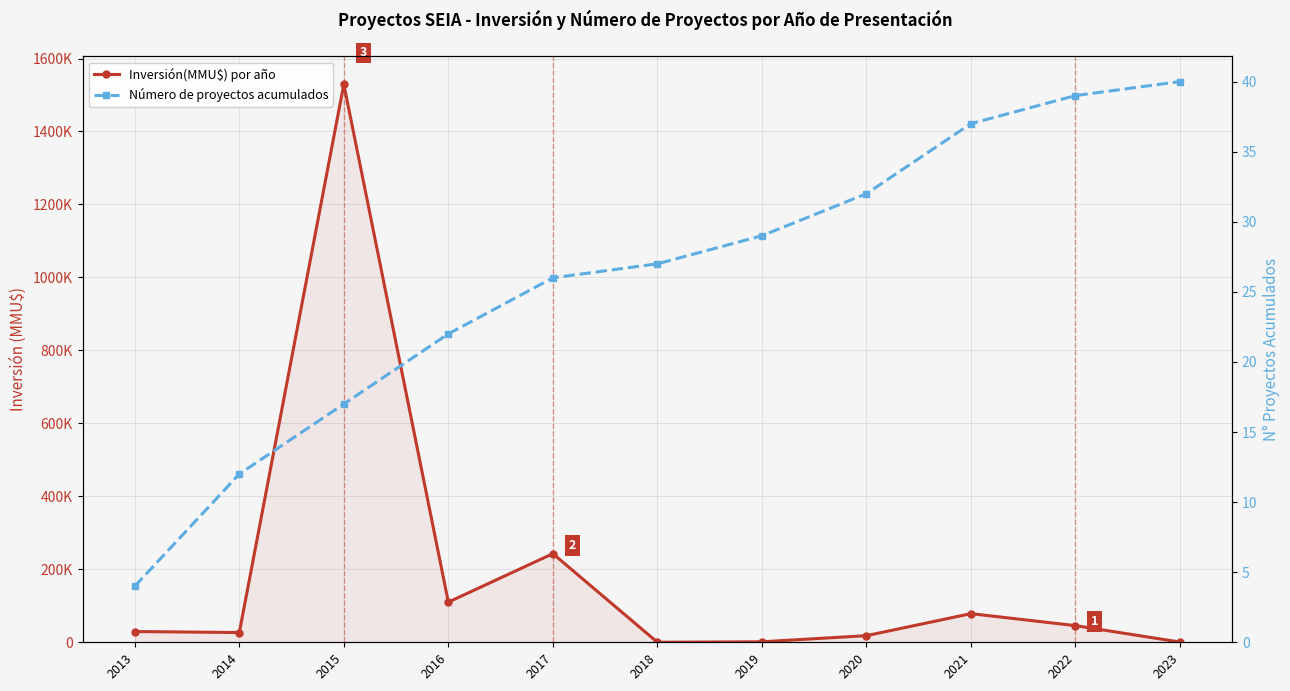

Which series has the largest range (max minus min)?

Inversión(MMU$) por año